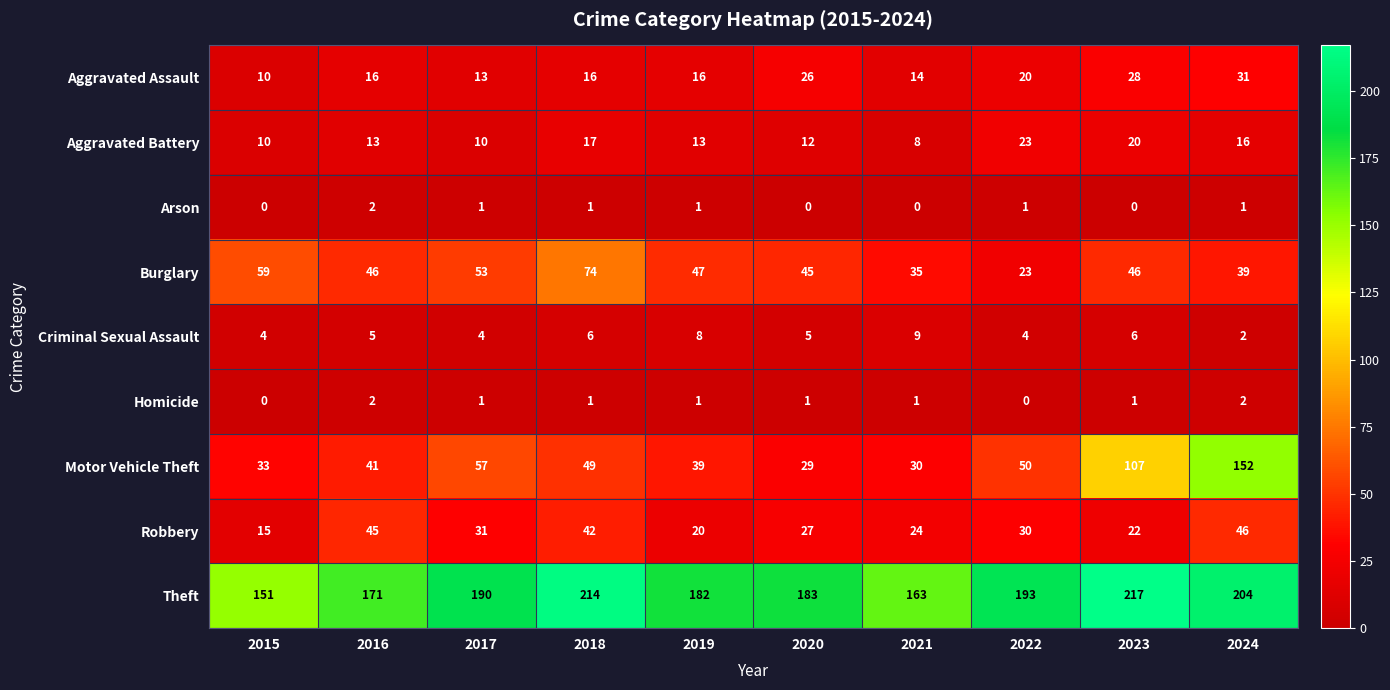

Which series has the largest total across all categories?

Theft